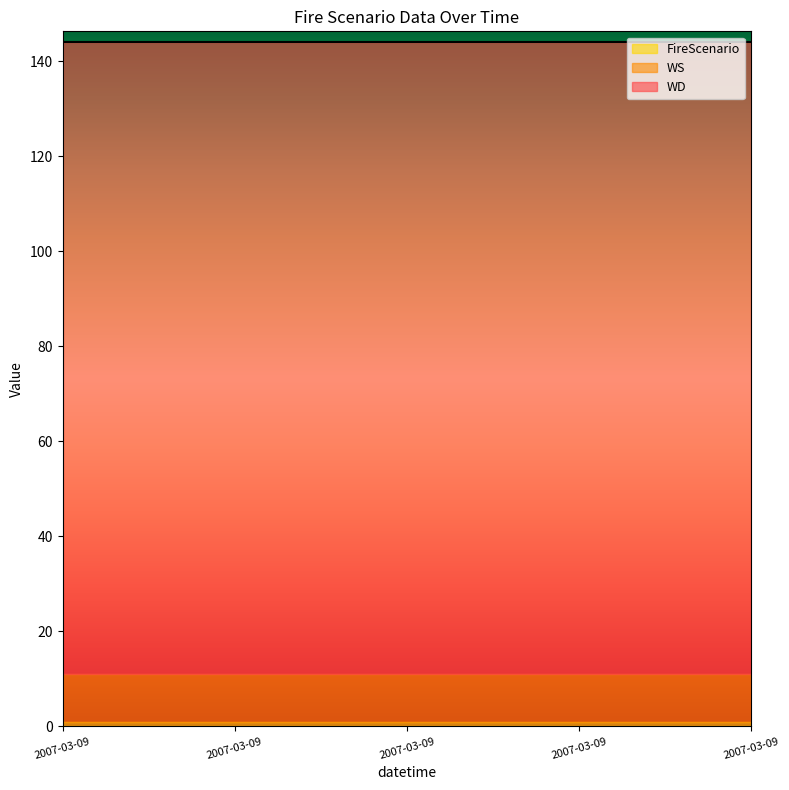

What is the value of the WS point at the 11th from the left?

10